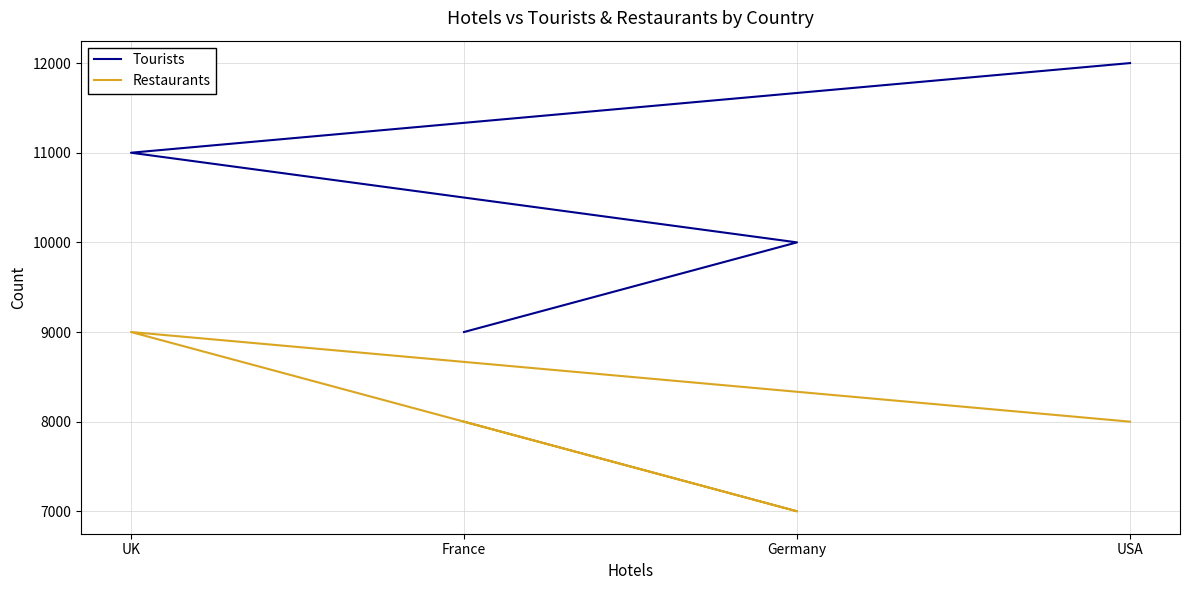

Is the value of Restaurants at France greater than the value of Tourists at France?

No